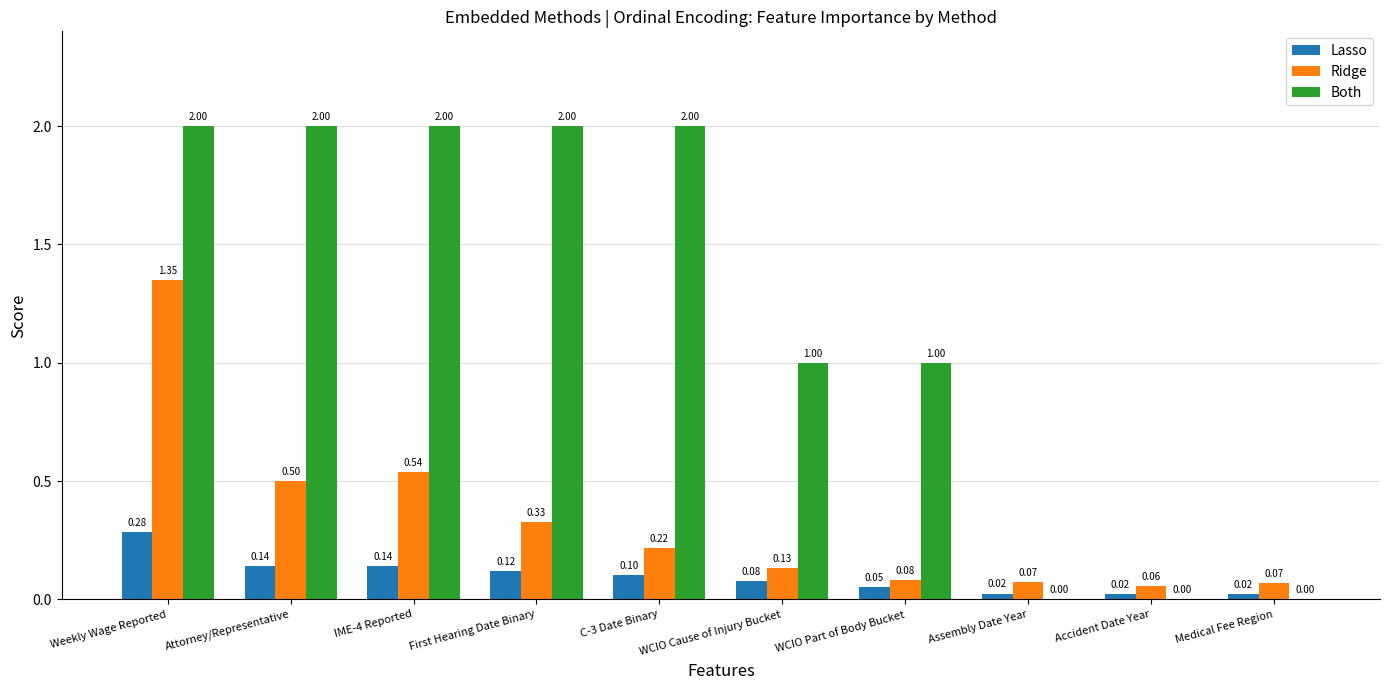

Which series changed the most between Attorney/Representative and WCIO Cause of Injury Bucket?

Both